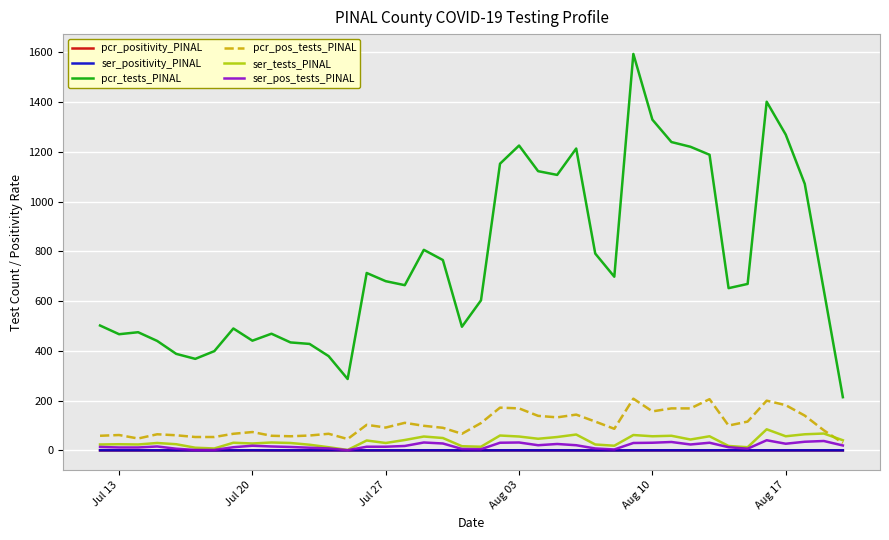

Which series has the widest spread of values?

pcr_tests_PINAL